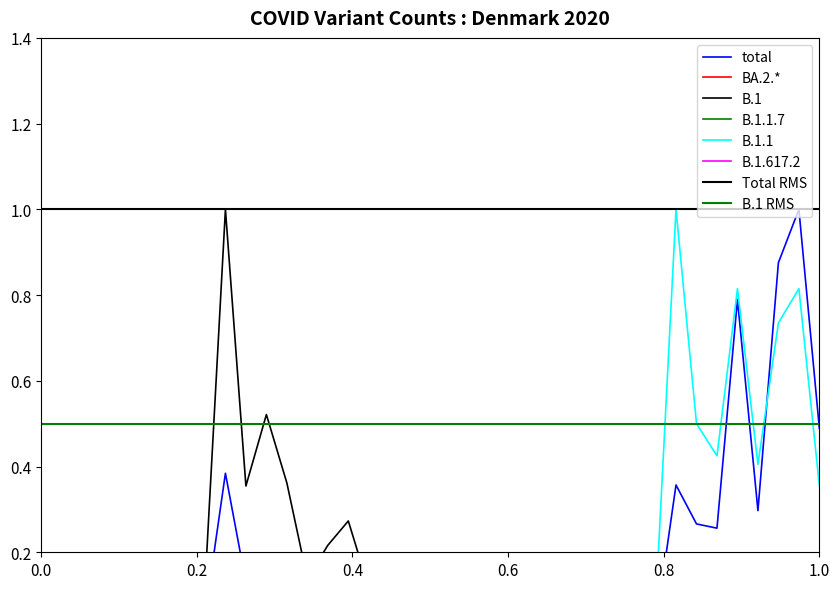

Rank the categories by B.1.1 value from highest to lowest.

2020-33, 2020-36, 2020-39, 2020-38, 2020-34, 2020-35, 2020-37, 2020-40, 2020-11, 2020-31, 2020-30, 2020-32, 2020-29, 2020-13, 2020-14, 2020-19, 2020-17, 2020-24, 2020-10, 2020-27, 2020-12, 2020-16, 2020-21, 2020-20, 2020-22, 2020-23, 2020-28, 2020-15, 2020-25, 2020-09, 2020-18, 2020-26, 2020-02, 2020-03, 2020-04, 2020-05, 2020-06, 2020-07, 2020-08